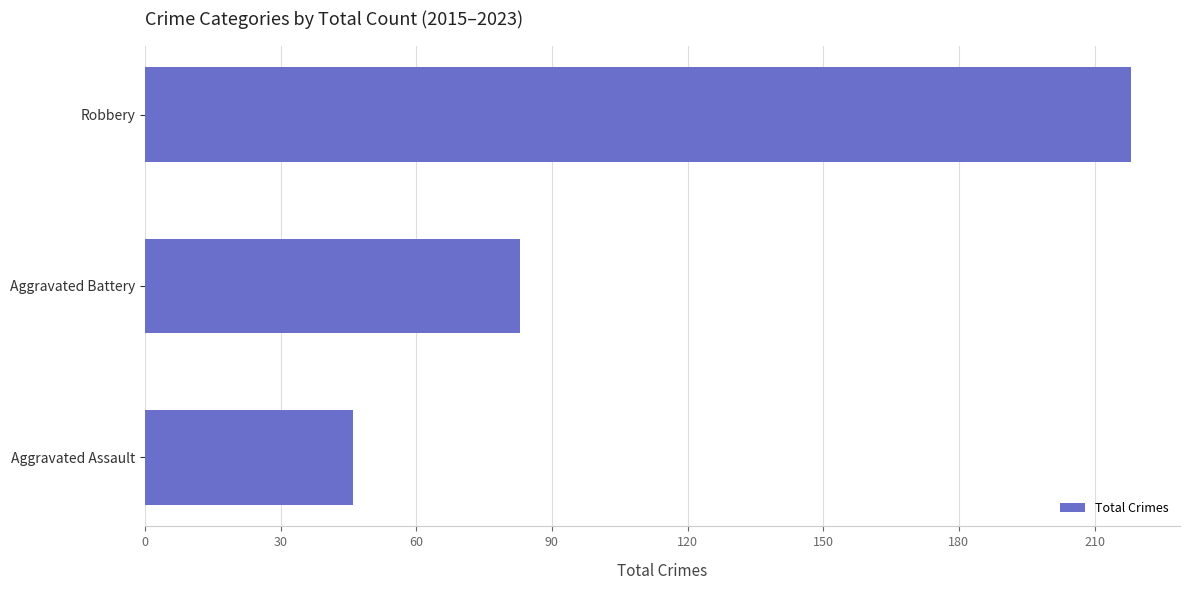

Reading top to bottom, what are all the values shown in this chart?

Robbery=218	Aggravated Battery=83	Aggravated Assault=46